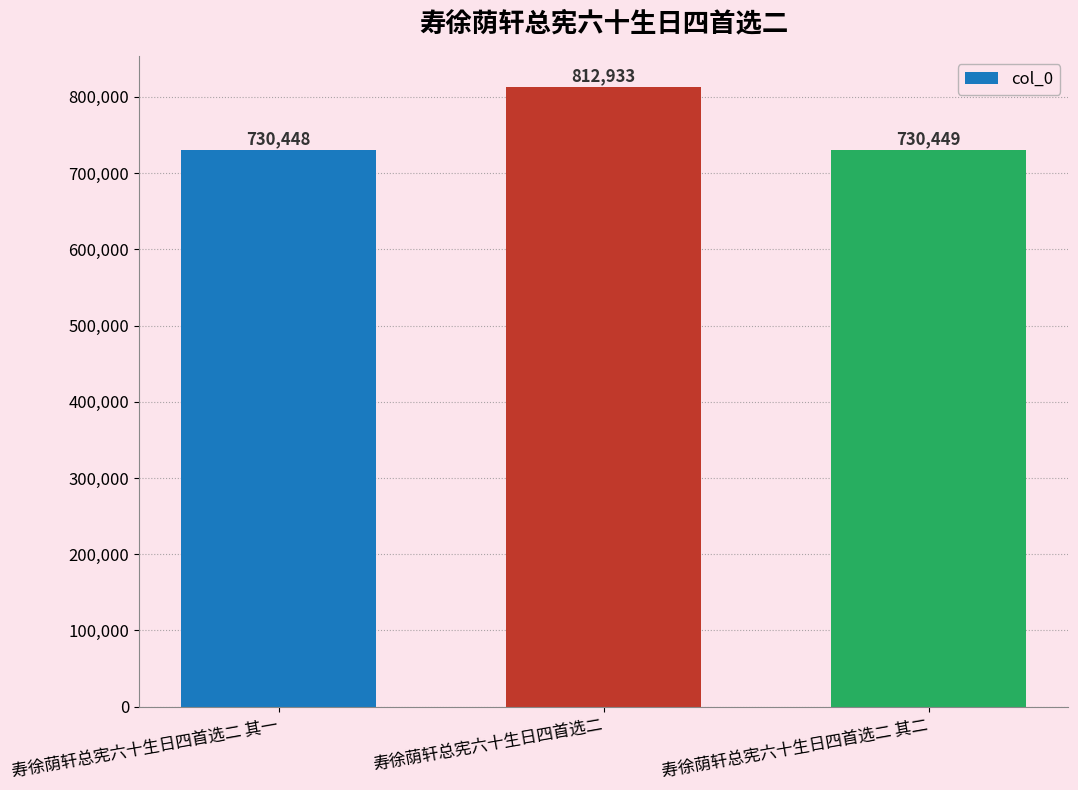

What value does the data have at 寿徐荫轩总宪六十生日四首选二 其二, to the nearest 10?

730450